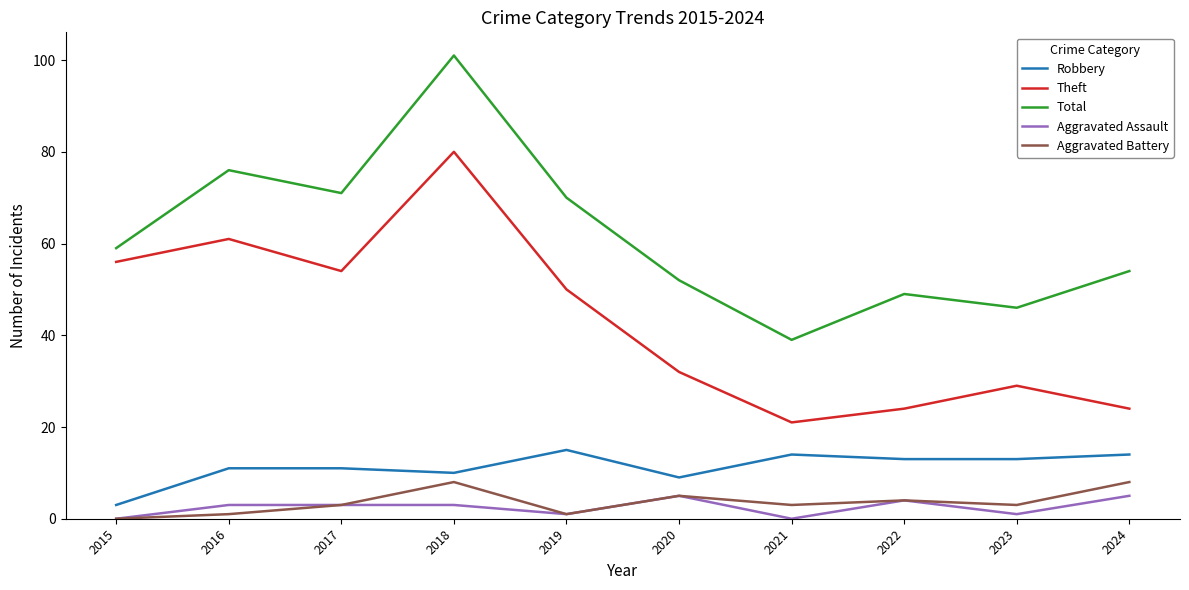

Is the value of Theft at 2018 greater than the value of Total at 2020?

Yes